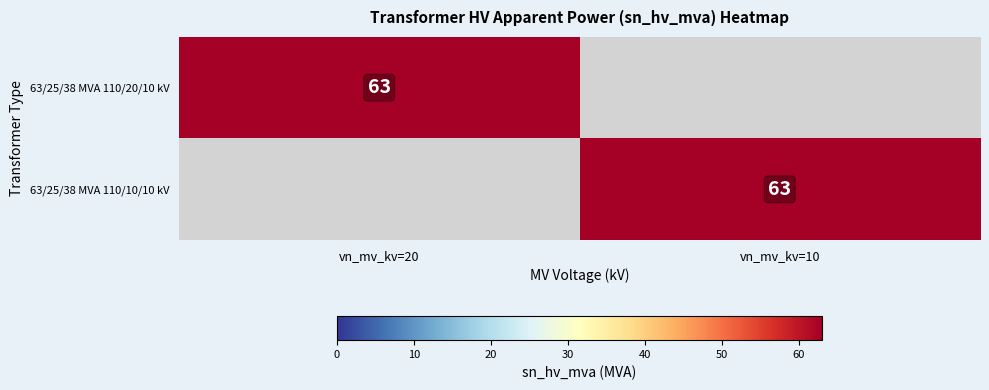

At which category is the sum across all series the highest?

vn_mv_kv=20